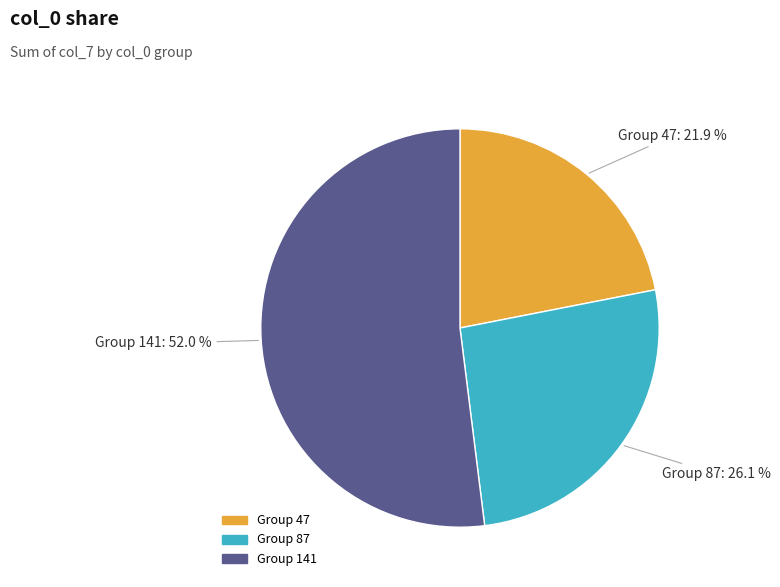

Is there any slice that represents more than half of the pie?

Yes